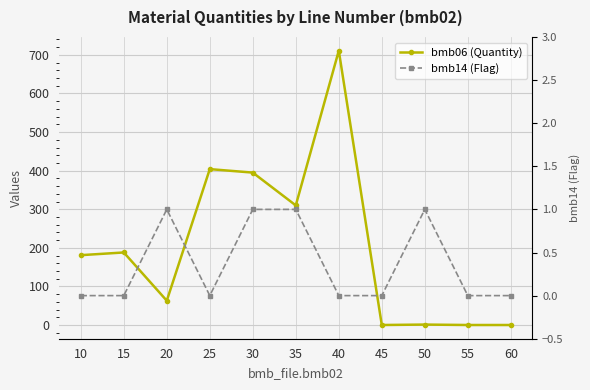

List the series in order of their peak value, highest first.

bmb06 (Quantity), bmb14 (Flag)